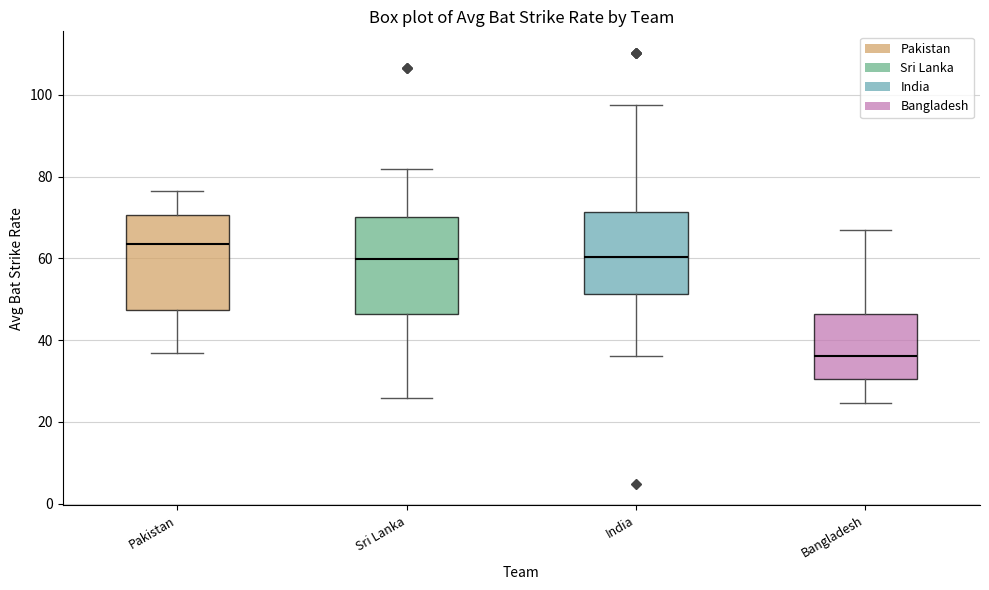

Reading left to right, transcribe this box plot: for each box, give where its median line is, the range the box spans, and where its two whiskers end, as read against the y-axis. The values are not printed on the chart, so give them approximately, as read against the axis.

Pakistan: median 64, box 48 to 70, whiskers 36 to 76
Sri Lanka: median 60, box 46 to 70, whiskers 26 to 82
India: median 60, box 52 to 72, whiskers 36 to 98
Bangladesh: median 36, box 30 to 46, whiskers 24 to 66